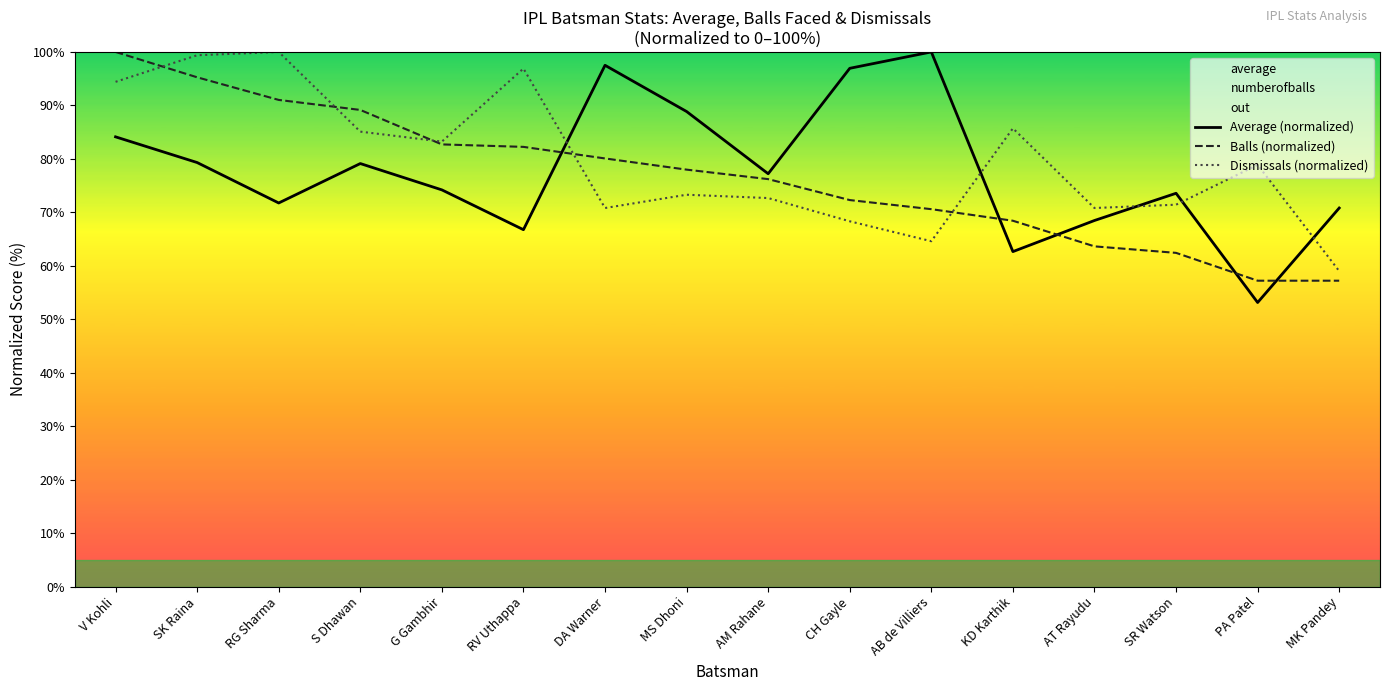

What is the total value across all series at AB de Villiers?

235.2